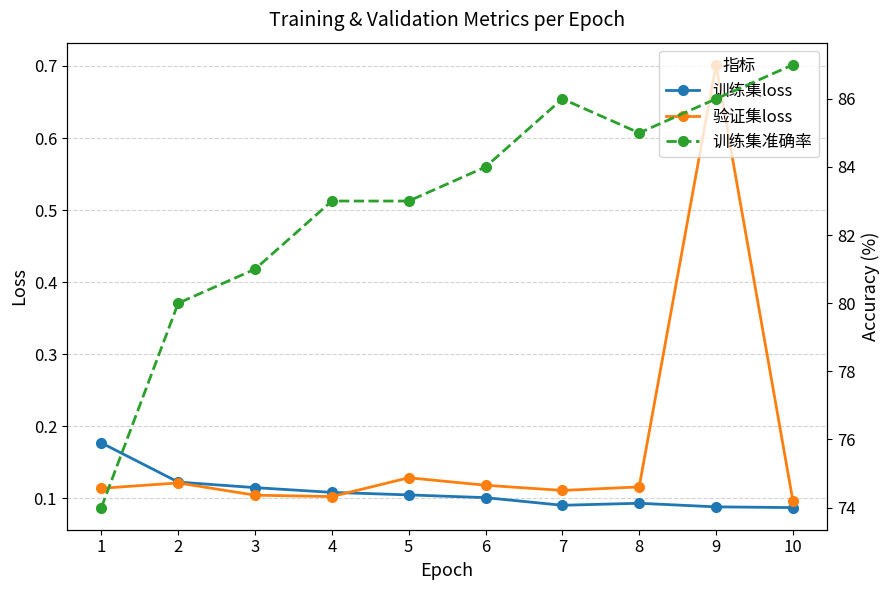

Which series changed the most between 2 and 9?

训练集准确率